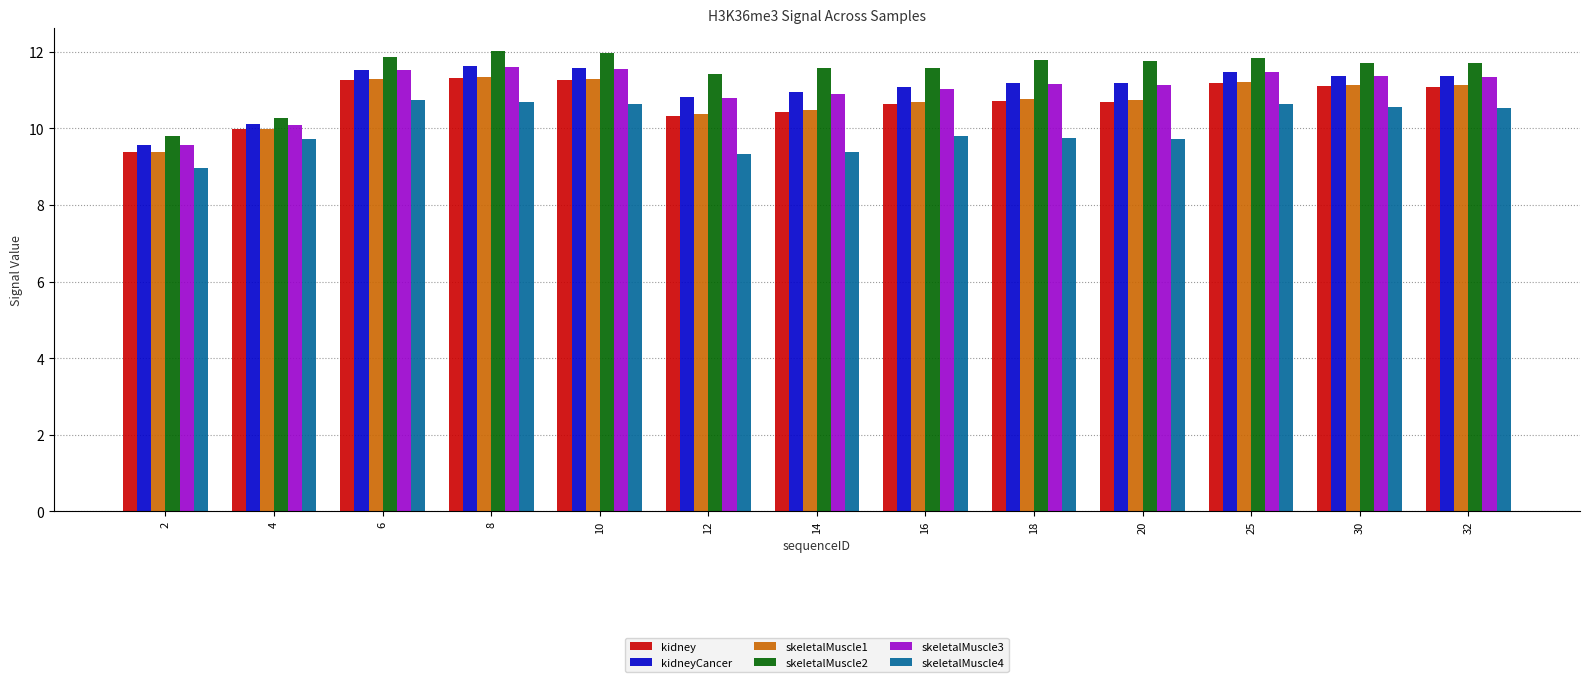

At which label does kidney reach its minimum?

2